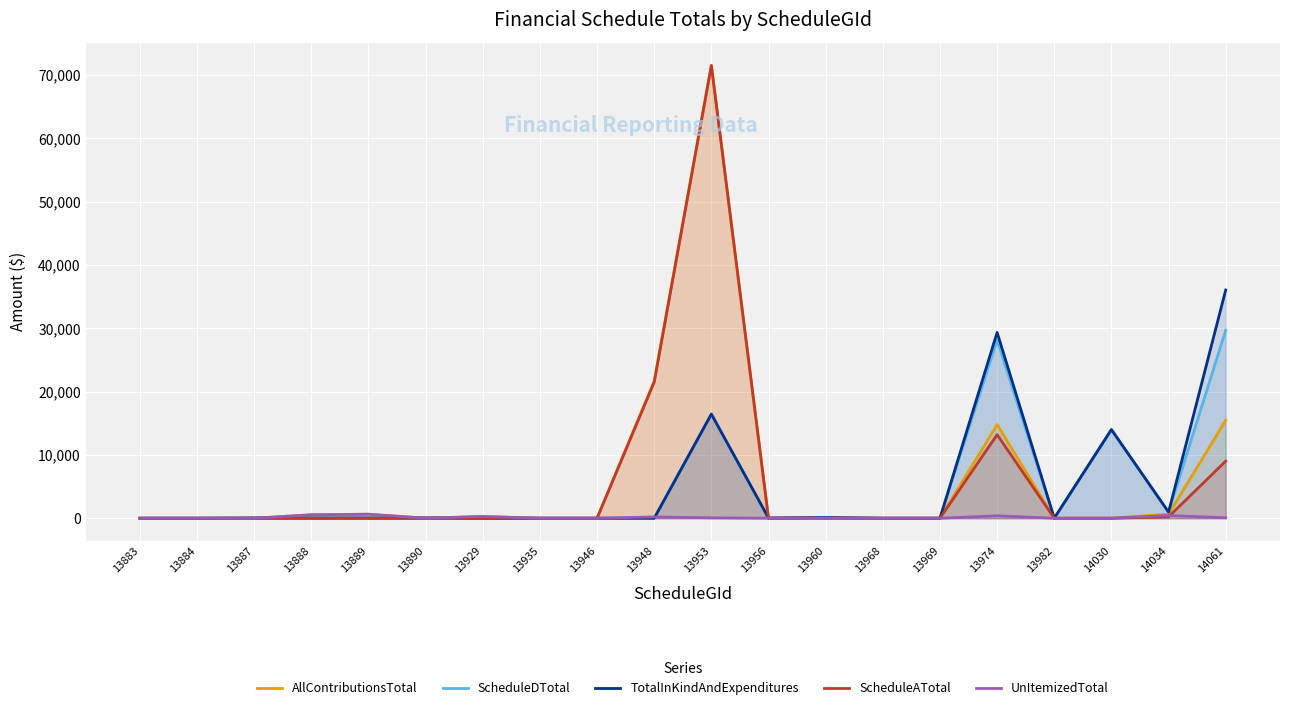

What is the sum of all TotalInKindAndExpenditures values?

97063.4